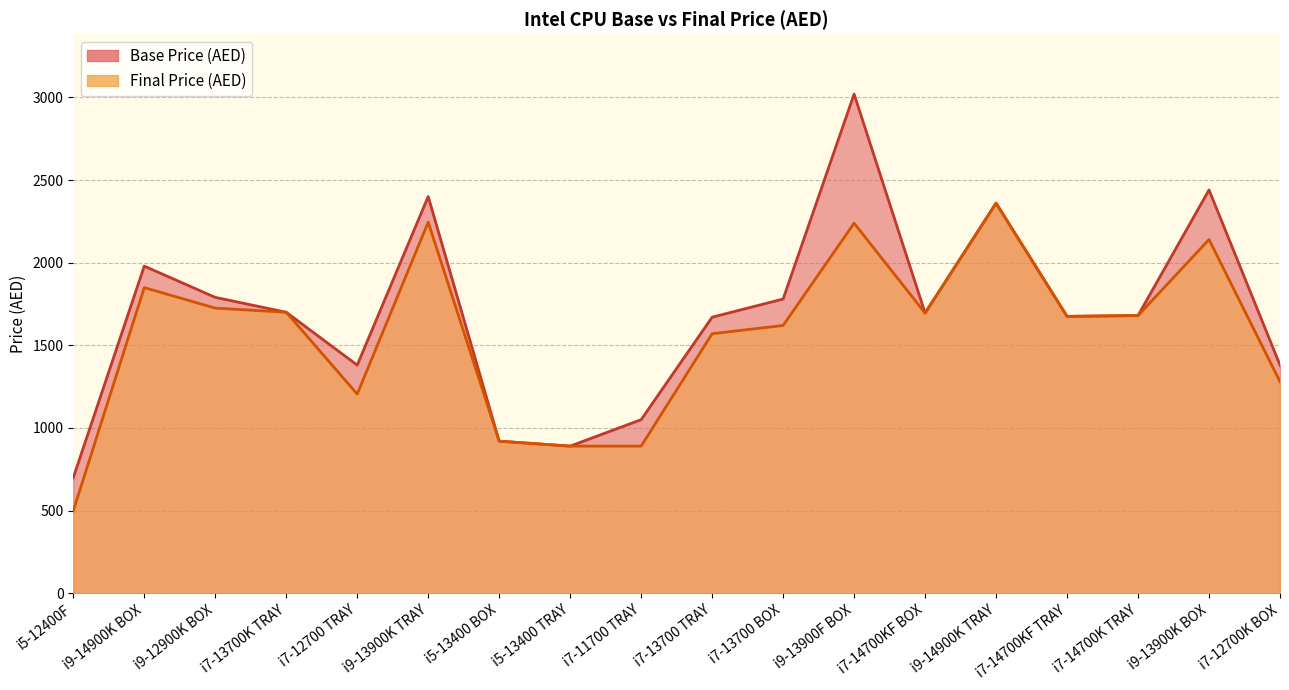

Is it true that Base Price (AED) equals 1572 at i5-13400 BOX?

False